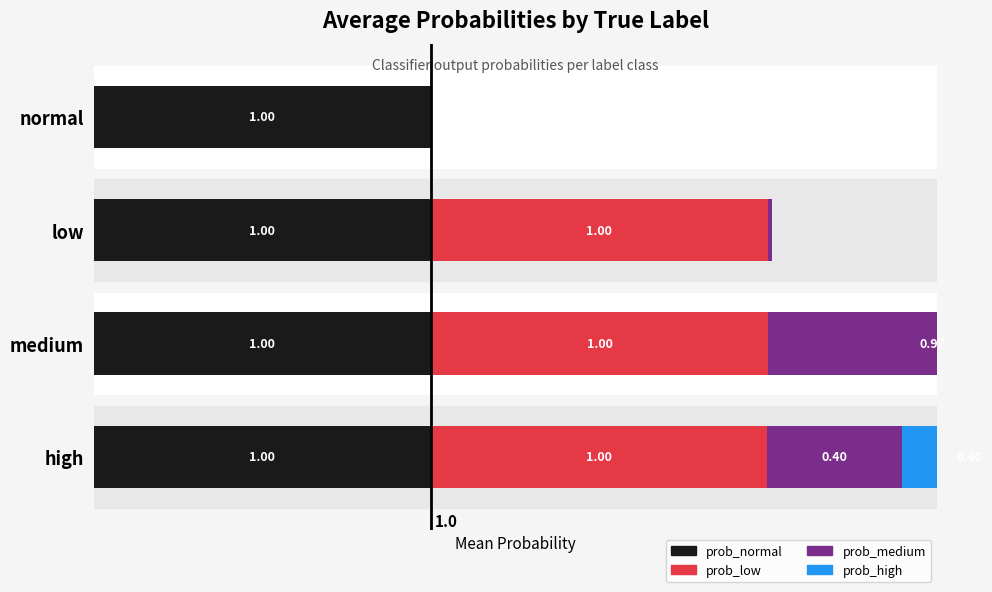

List the series in order of their overall mean, highest first.

prob_normal, prob_low, prob_medium, prob_high